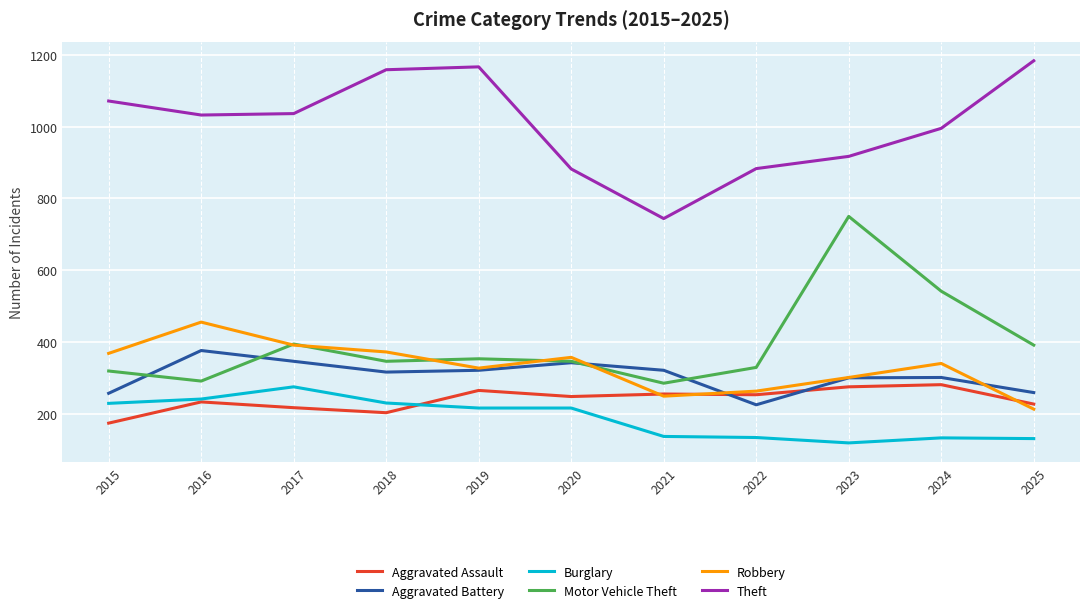

What is the minimum value shown in the chart?

120